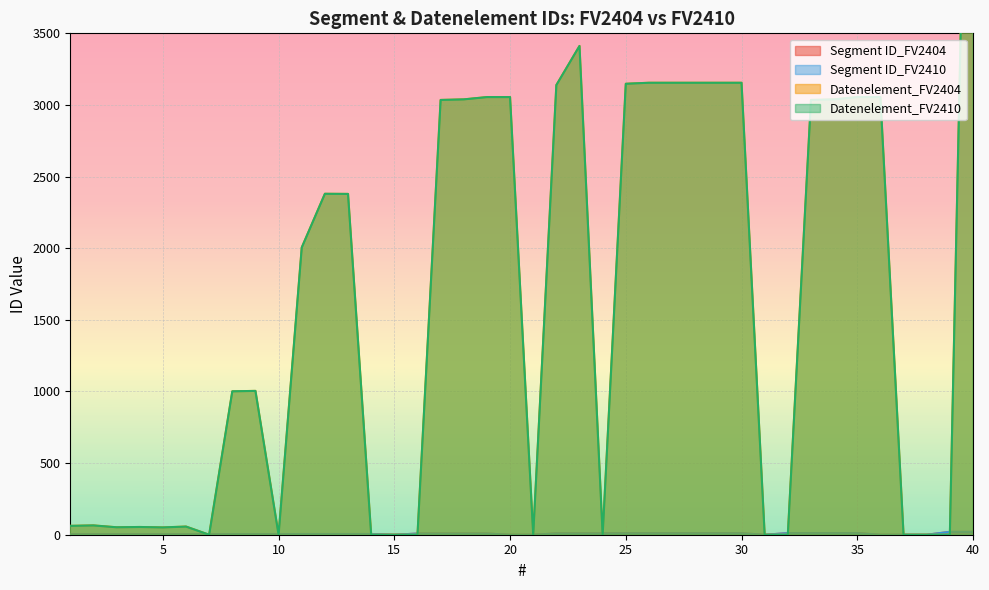

Reading right to left, extract all data points from this chart.

Segment ID_FV2404: 40=20	39=20	38=0	37=0	36=0	35=11	34=11	33=11	32=11	31=0	30=10	29=10	28=10	27=10	26=10	25=10	24=9	23=9	22=9	21=0	20=0	19=8	18=8	17=8	16=8	15=0	14=5	13=5	12=5	11=5	10=4	9=4	8=4	7=3	6=3	5=3	4=3	3=3	2=3	1=3
Segment ID_FV2410: 40=20	39=20	38=0	37=0	36=0	35=11	34=11	33=11	32=11	31=0	30=10	29=10	28=10	27=10	26=10	25=10	24=9	23=9	22=9	21=0	20=0	19=8	18=8	17=8	16=8	15=0	14=5	13=5	12=5	11=5	10=4	9=4	8=4	7=3	6=3	5=3	4=3	3=3	2=3	1=3
Datenelement_FV2404: 40=7495	39=0	38=0	37=0	36=3055	35=3055	34=3039	33=3035	32=0	31=0	30=3155	29=3155	28=3155	27=3155	26=3155	25=3148	24=0	23=3412	22=3139	21=0	20=3055	19=3055	18=3039	17=3035	16=0	15=0	14=0	13=2379	12=2380	11=2005	10=0	9=1004	8=1001	7=0	6=57	5=51	4=54	3=52	2=65	1=62
Datenelement_FV2410: 40=7495	39=0	38=0	37=0	36=3055	35=3055	34=3039	33=3035	32=0	31=0	30=3155	29=3155	28=3155	27=3155	26=3155	25=3148	24=0	23=3412	22=3139	21=0	20=3055	19=3055	18=3039	17=3035	16=0	15=0	14=0	13=2379	12=2380	11=2005	10=0	9=1004	8=1001	7=0	6=57	5=51	4=54	3=52	2=65	1=62